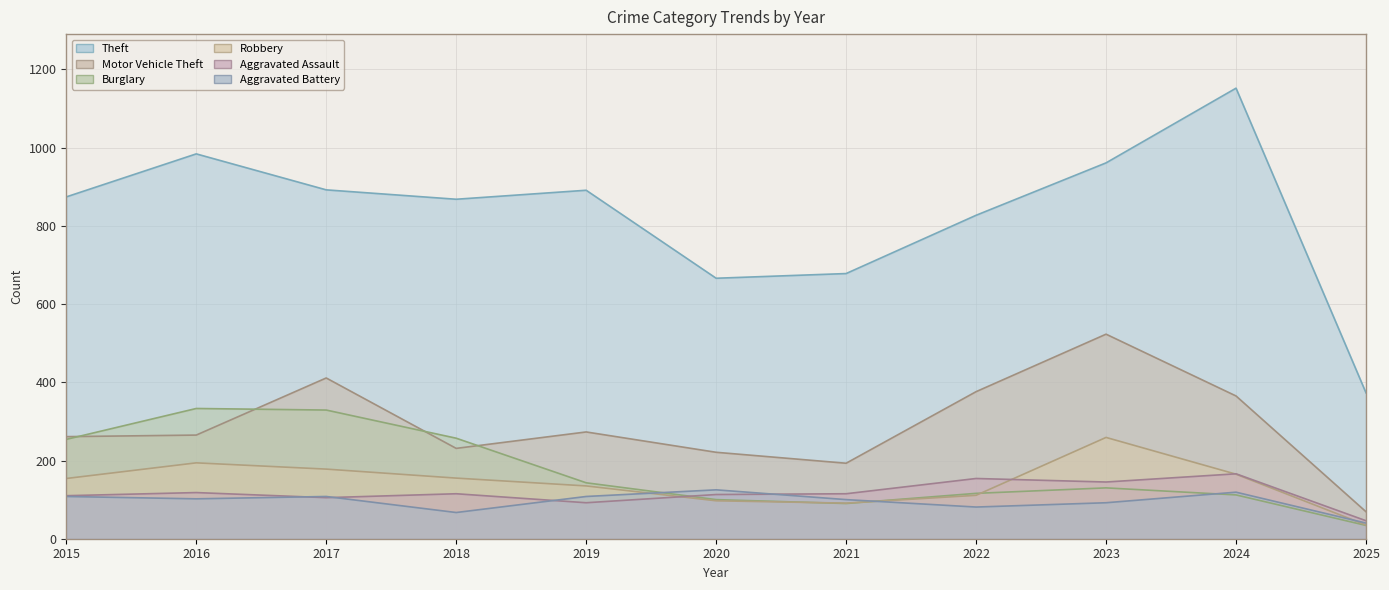

The Robbery series shows 100 at 2023. True or false?

False